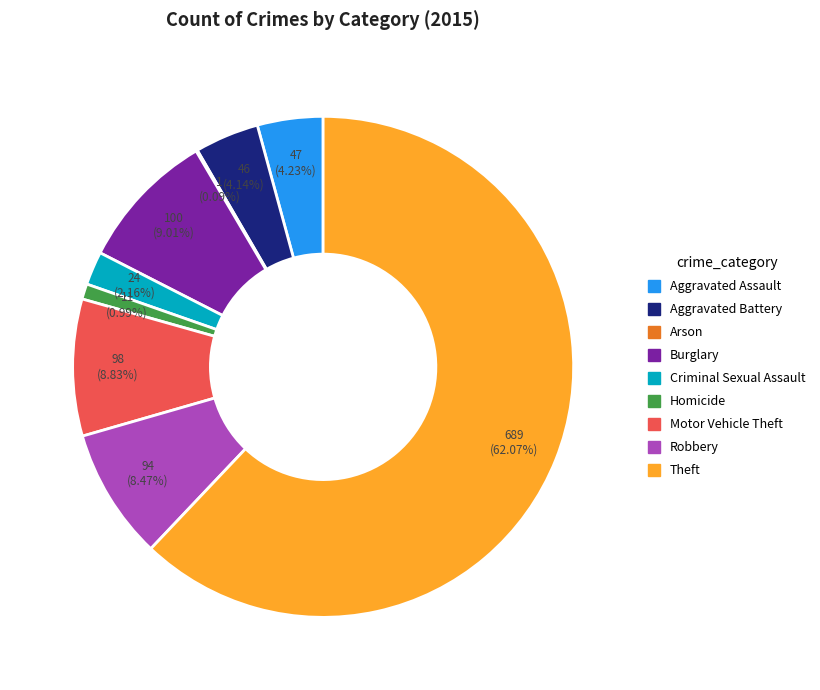

Combined, do Burglary and Homicide account for over 50%?

No